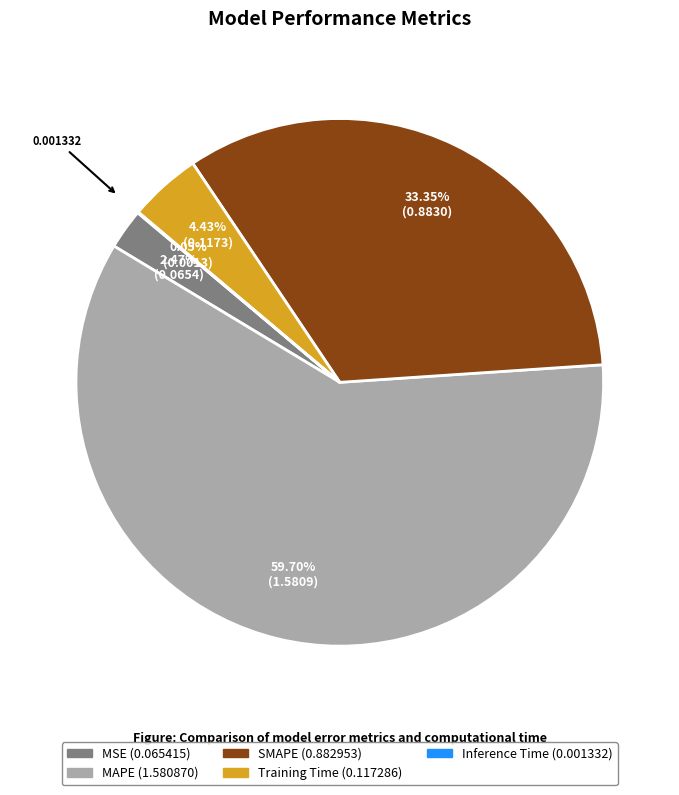

Which has a higher value, Training Time or MSE?

Training Time